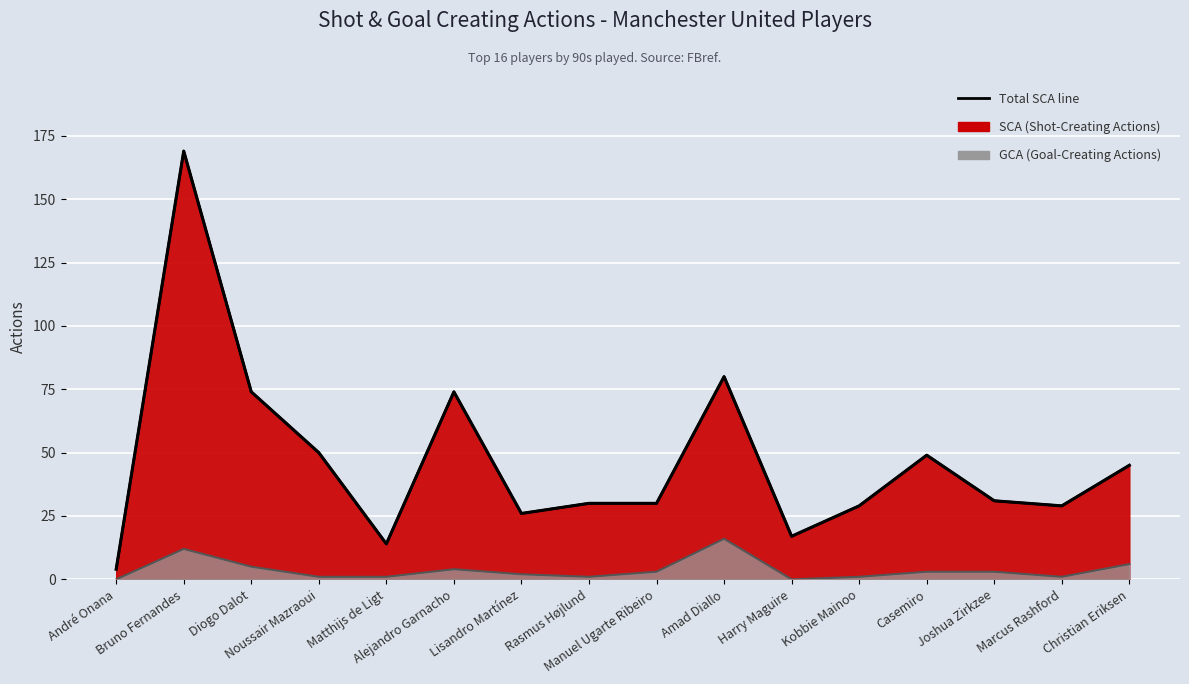

Reading right to left, extract all data points from this chart.

Christian Eriksen=45	Marcus Rashford=29	Joshua Zirkzee=31	Casemiro=49	Kobbie Mainoo=29	Harry Maguire=17	Amad Diallo=80	Manuel Ugarte Ribeiro=30	Rasmus Højlund=30	Lisandro Martínez=26	Alejandro Garnacho=74	Matthijs de Ligt=14	Noussair Mazraoui=50	Diogo Dalot=74	Bruno Fernandes=169	André Onana=4